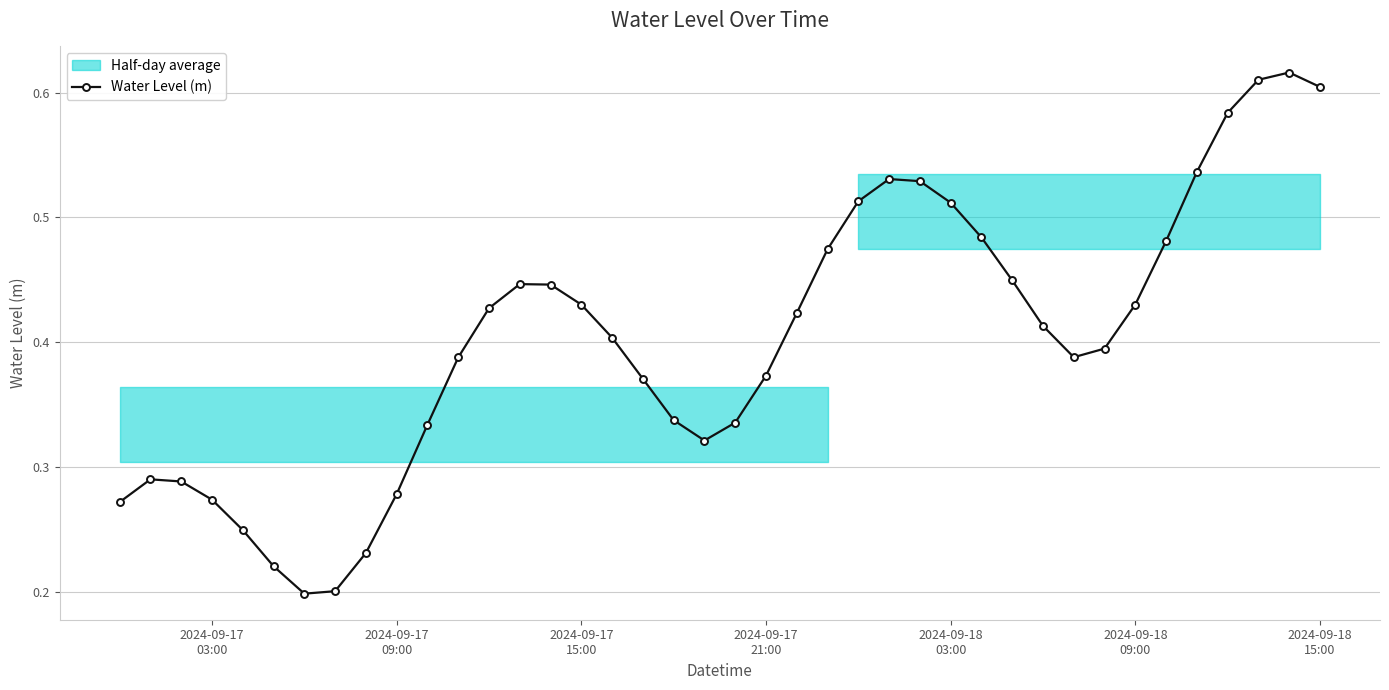

How many Water Level (m) values are between 0 and 1?

40